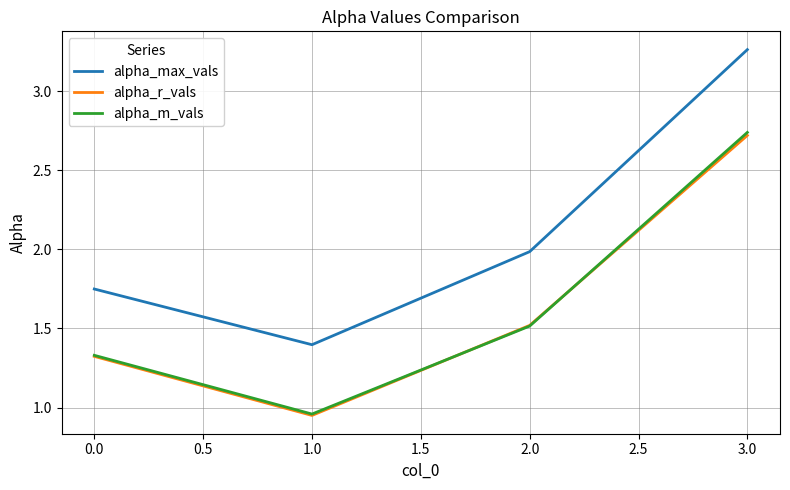

What are all the series names shown in the legend?

alpha_max_vals, alpha_r_vals, alpha_m_vals